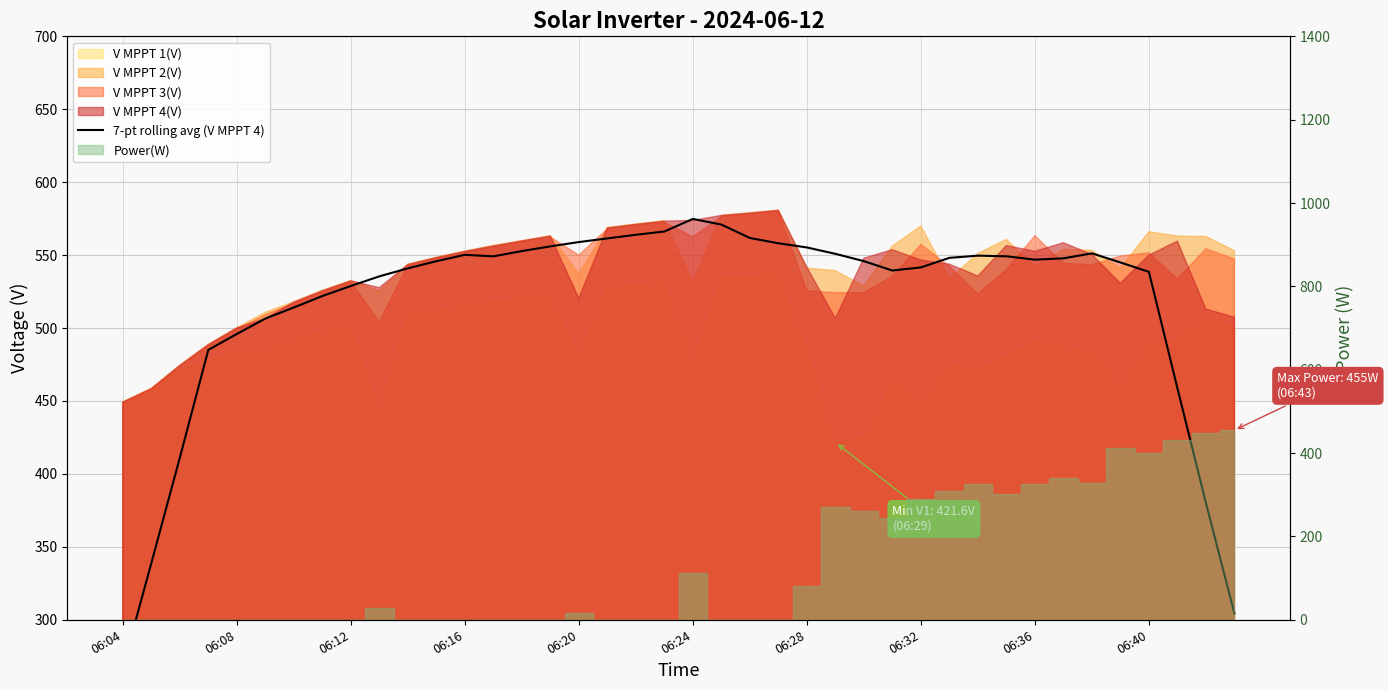

Between 18 and 16, which is larger?

18